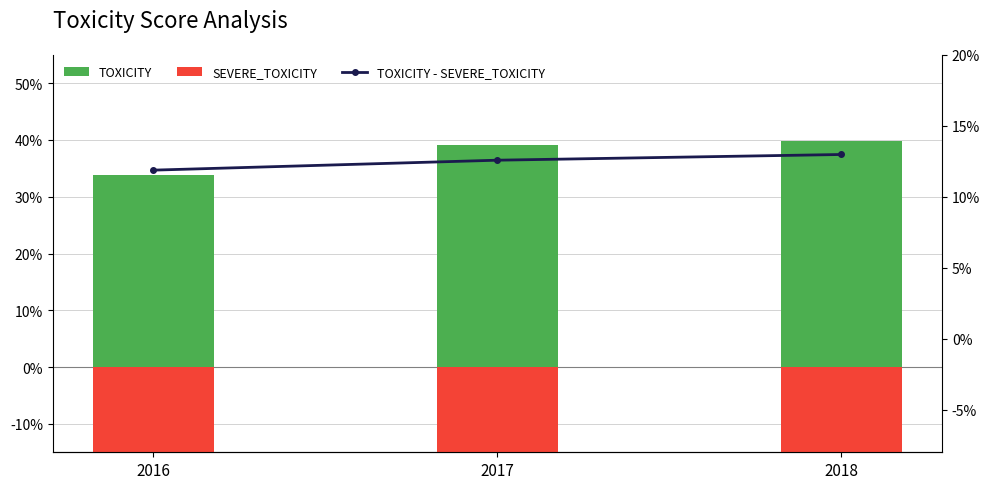

The TOXICITY - SEVERE_TOXICITY series shows 0.1 at 2018. True or false?

True